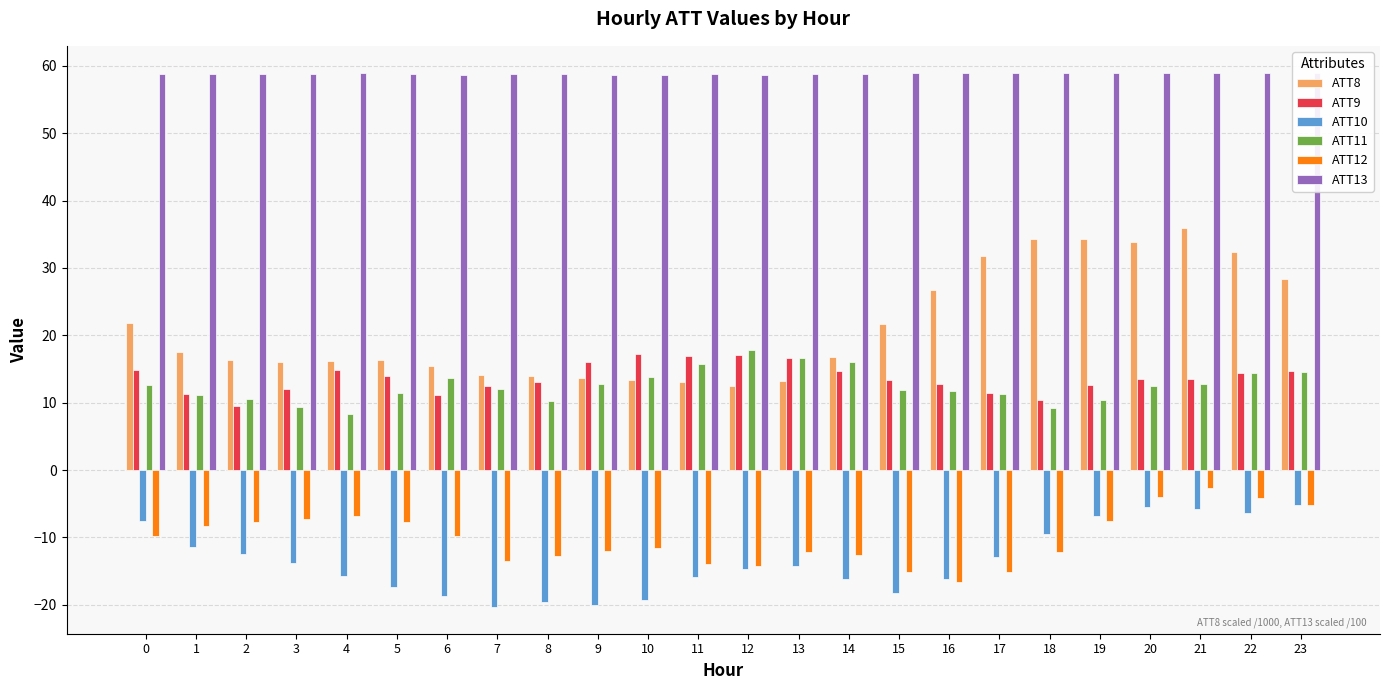

Which series has the widest spread of values?

ATT8